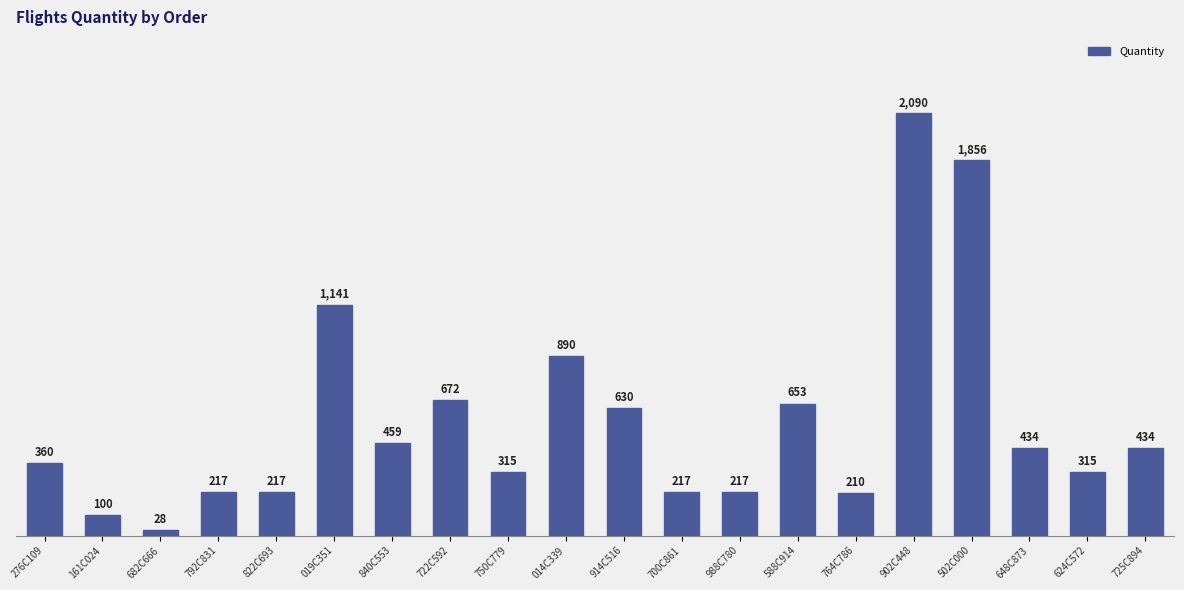

True or false: the data shows 1141 at 019C351.

True